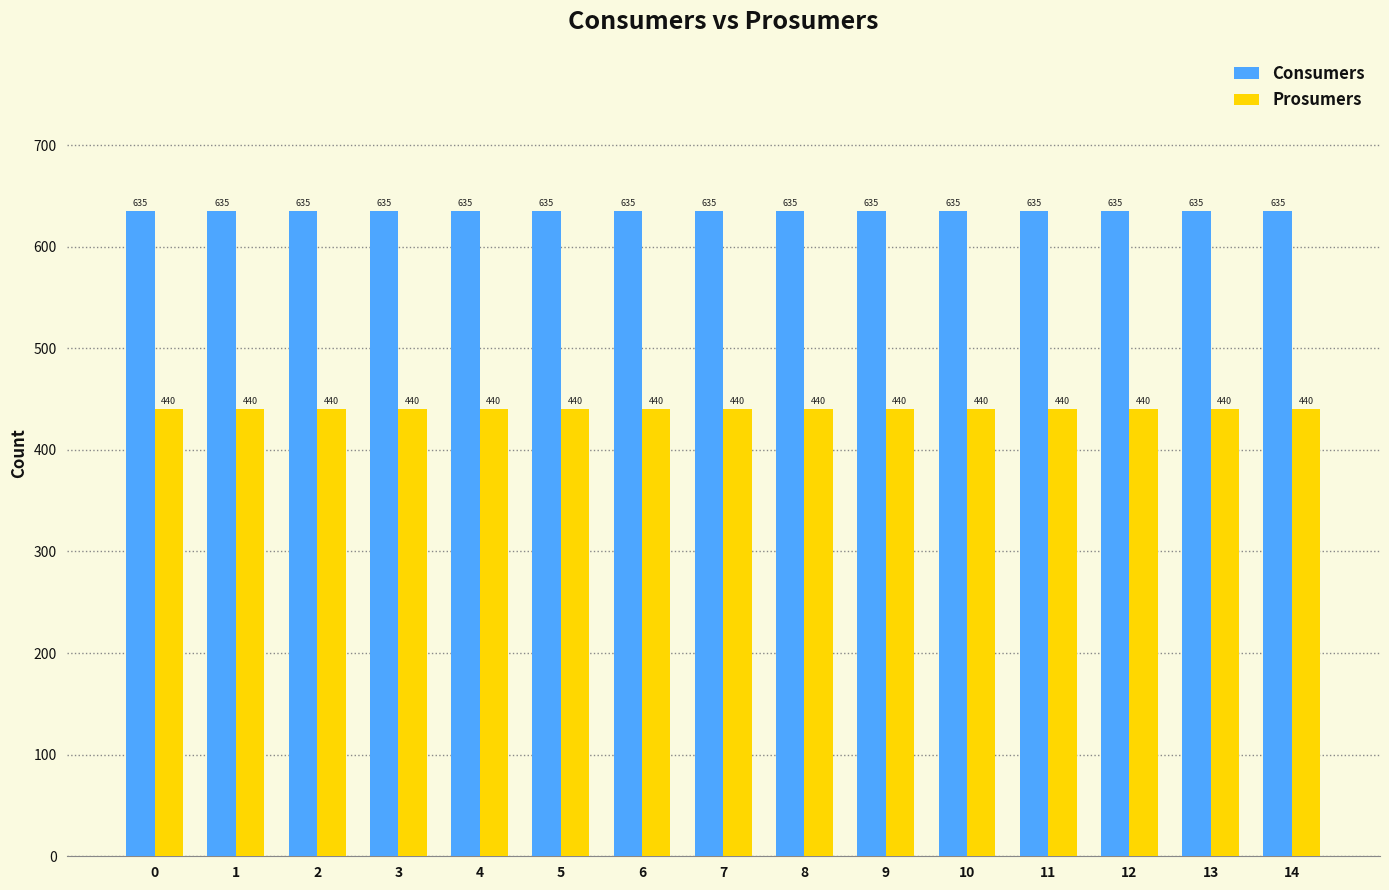

The value of Prosumers at 0 is 295. True or false?

False